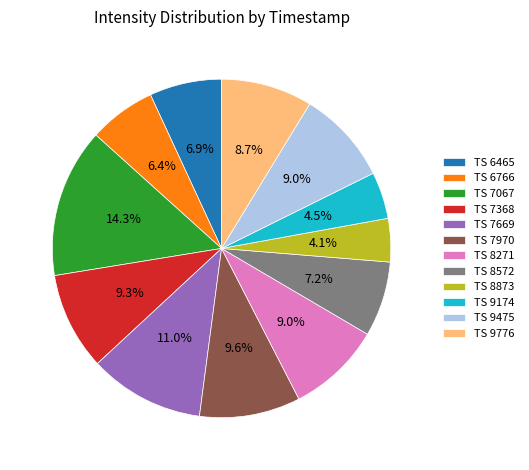

Which category has the biggest portion of the pie?

TS 7067